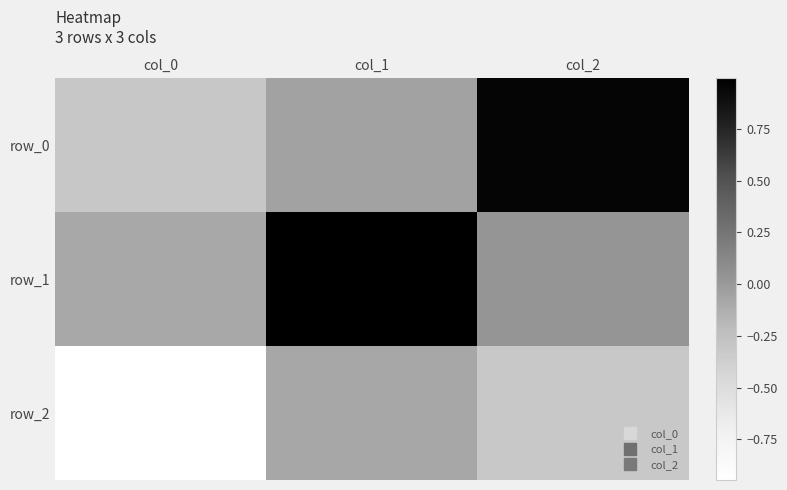

The value of row_0 at col_2 is 1.6. True or false?

False